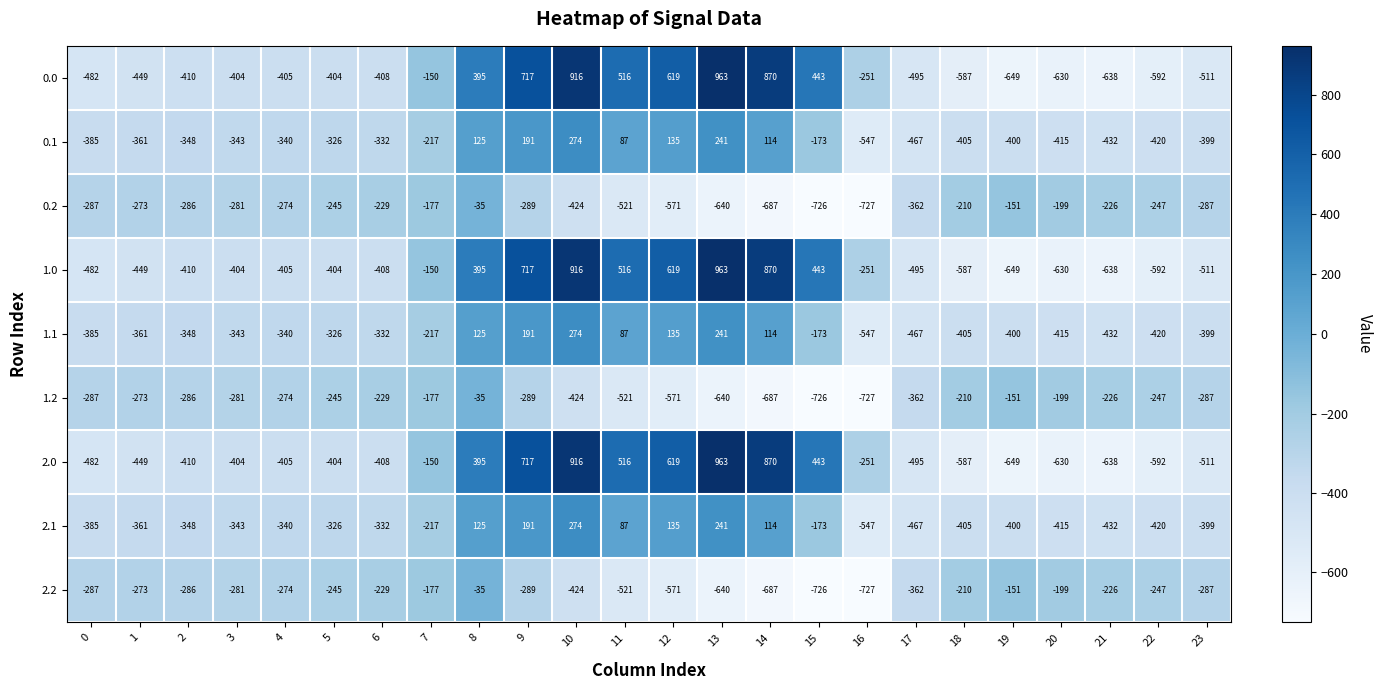

True or false: 0.2 has a value of -247 at 22.

True